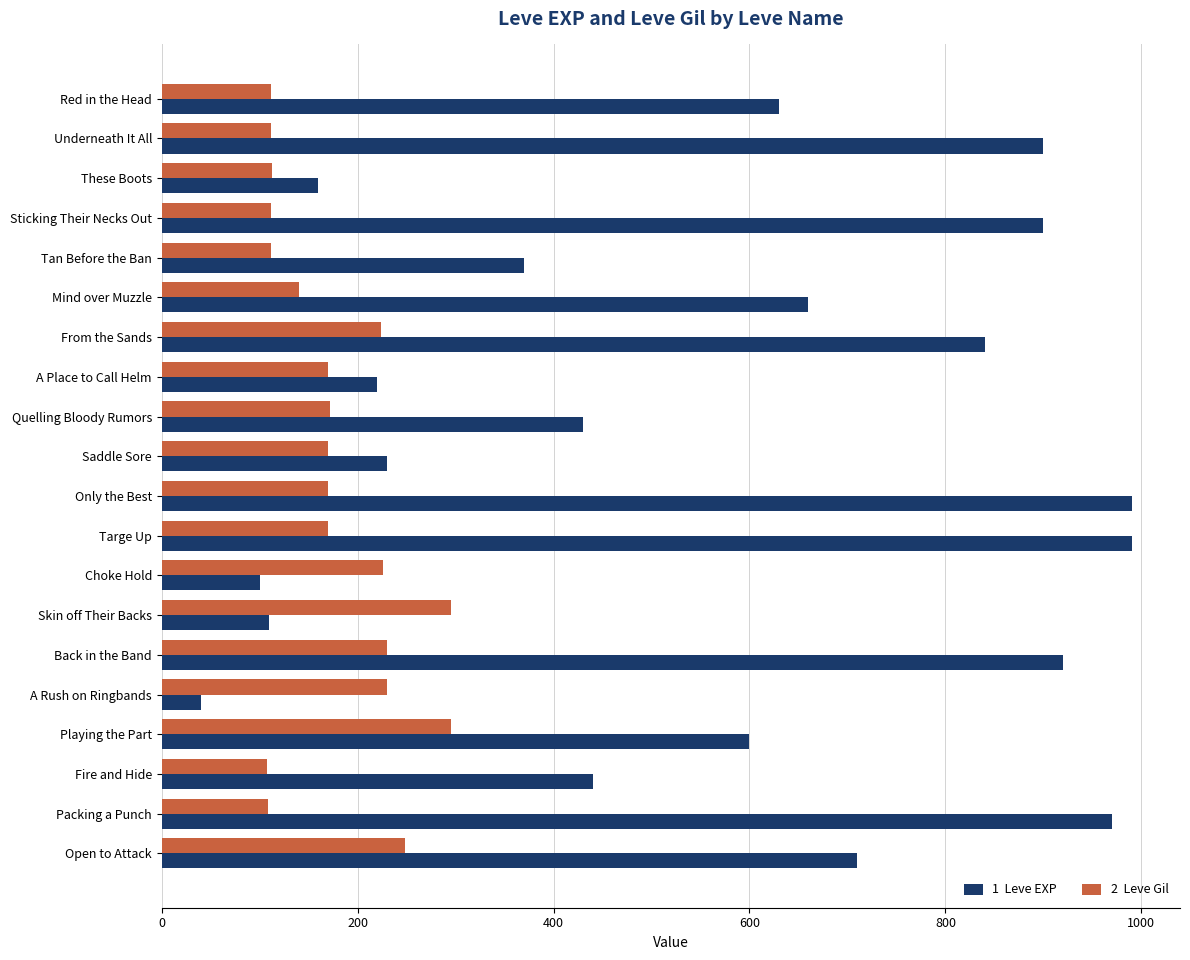

What is the smallest value displayed?

40